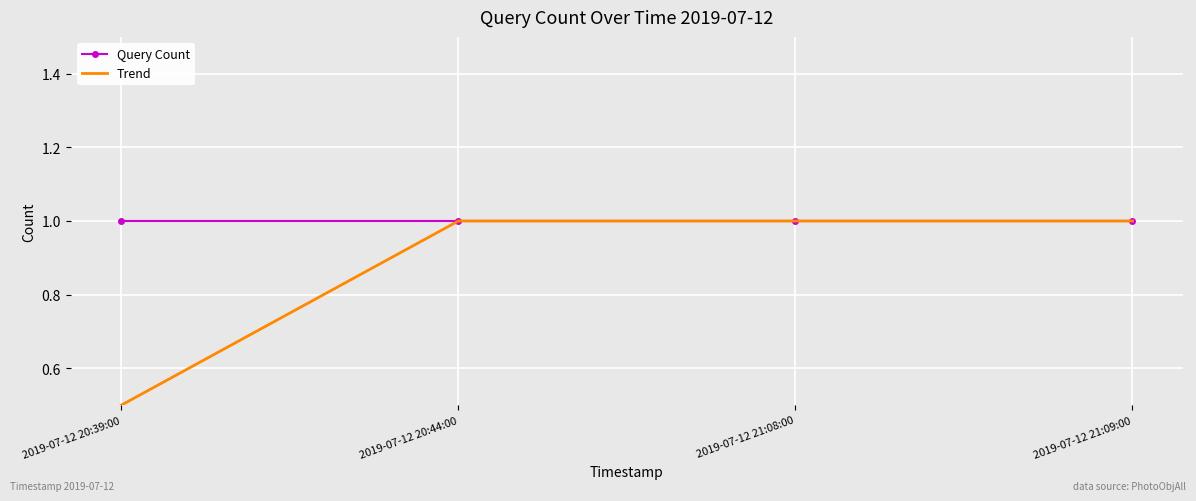

Reading left to right, extract all data points from this chart.

Query Count: 2019-07-12 20:39:00=1.0	2019-07-12 20:44:00=1.0	2019-07-12 21:08:00=1.0	2019-07-12 21:09:00=1.0
Trend: 2019-07-12 20:39:00=0.5	2019-07-12 20:44:00=1.0	2019-07-12 21:08:00=1.0	2019-07-12 21:09:00=1.0